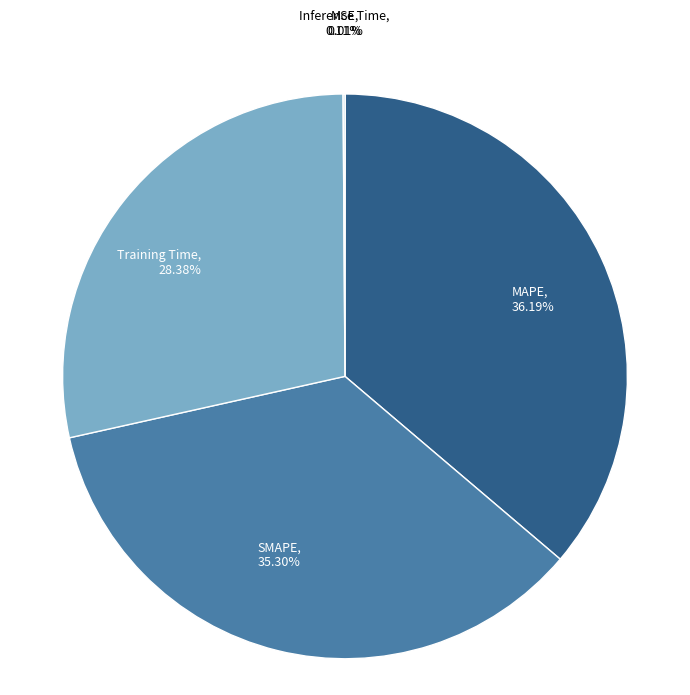

What percentage is the Training Time slice, to the nearest percent?

28%